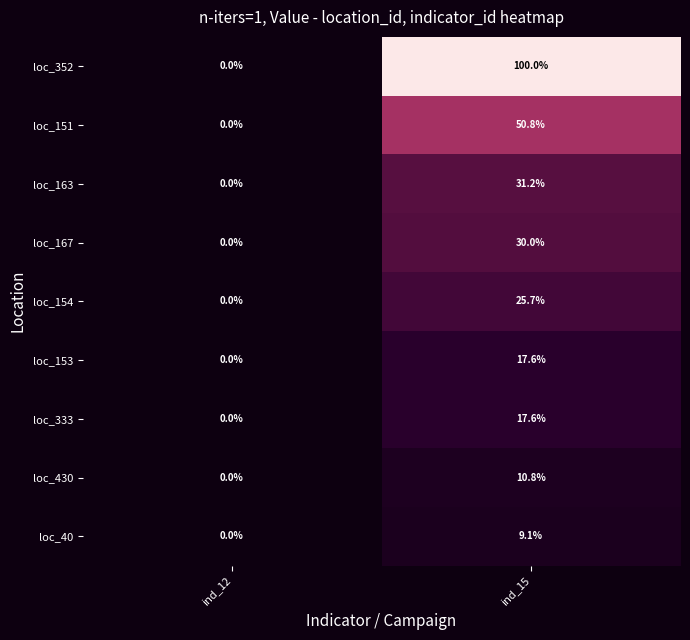

Where does the loc_153 series first go above 17?

ind_15